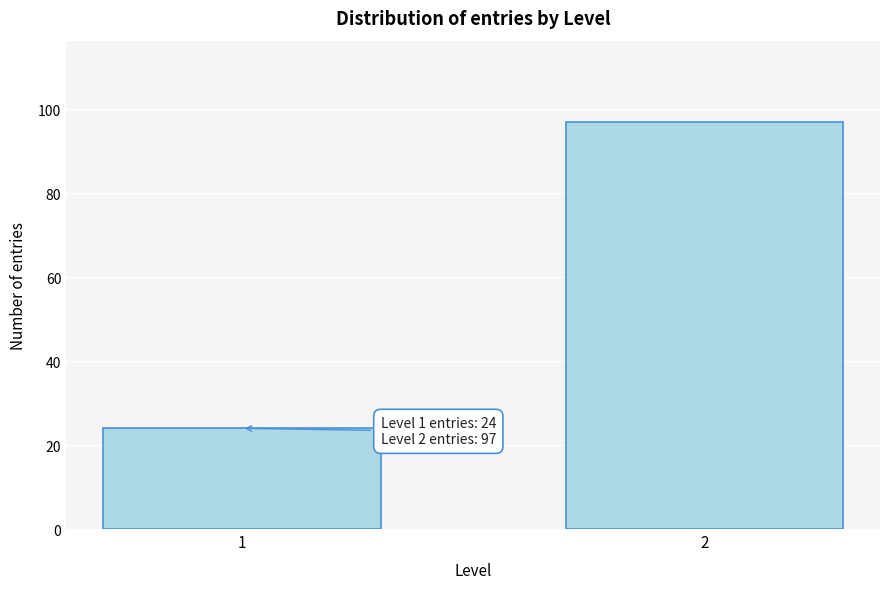

Reading right to left, extract all data points from this chart.

2=97	1=24